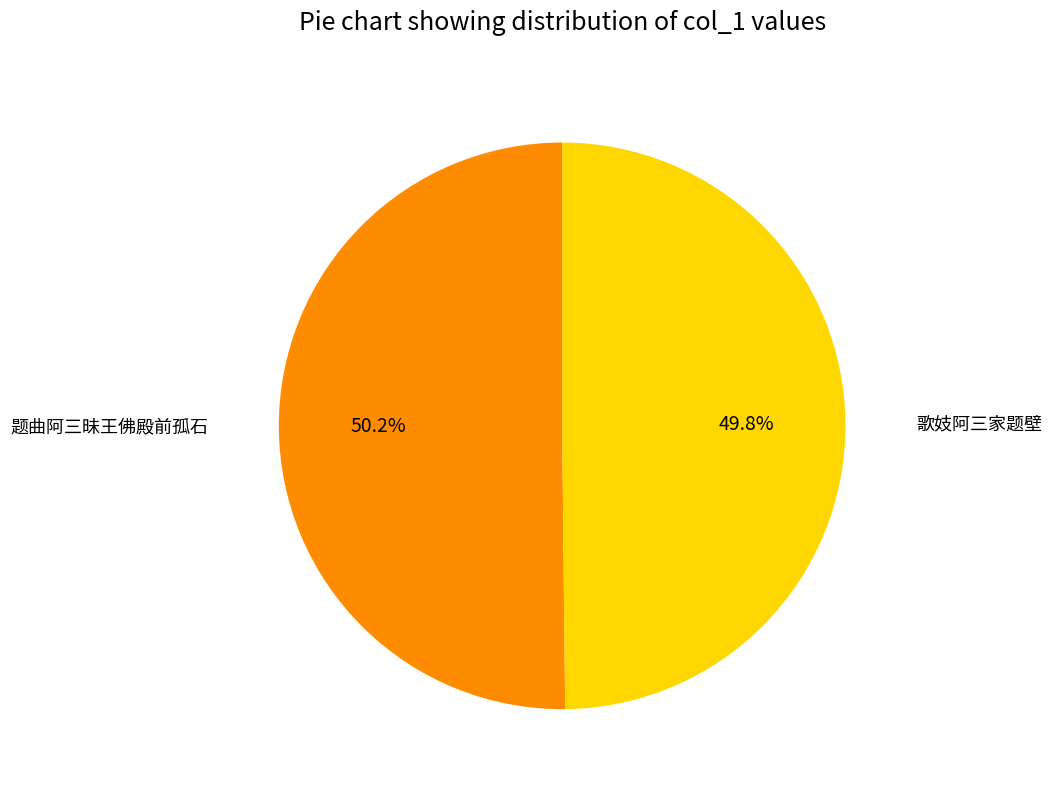

Is there any slice that represents more than half of the pie?

Yes